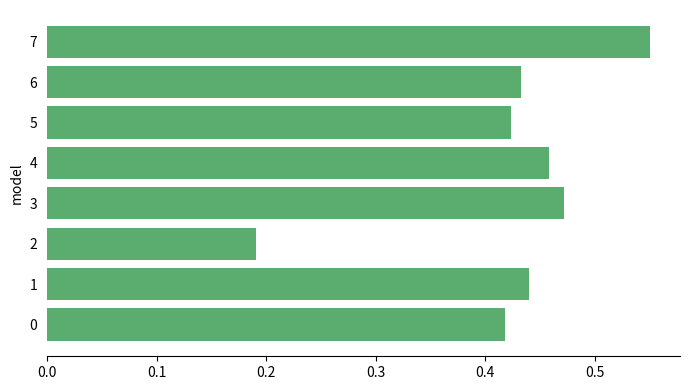

The chart shows a value of 0.7 at 0. True or false?

False